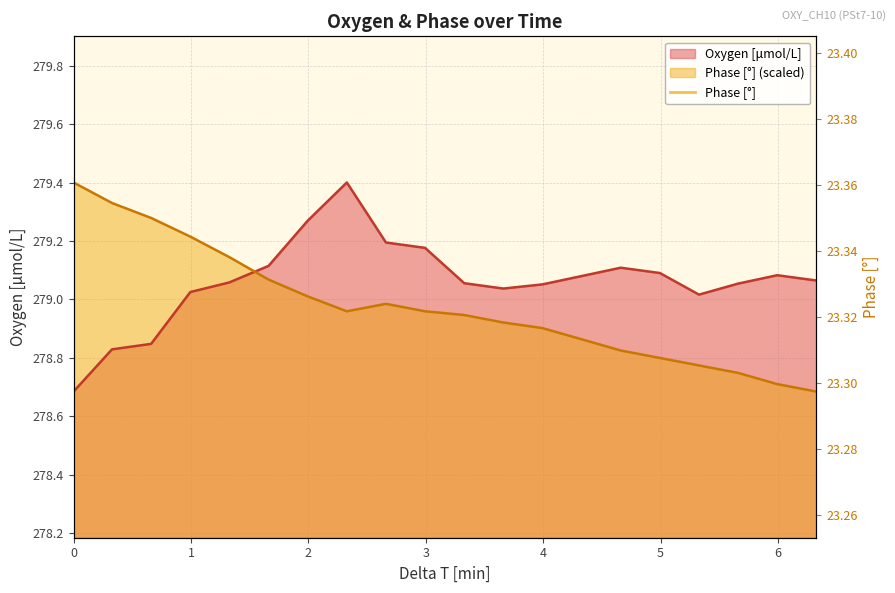

What is the label of the 15th point from the right?

1.66109080333333